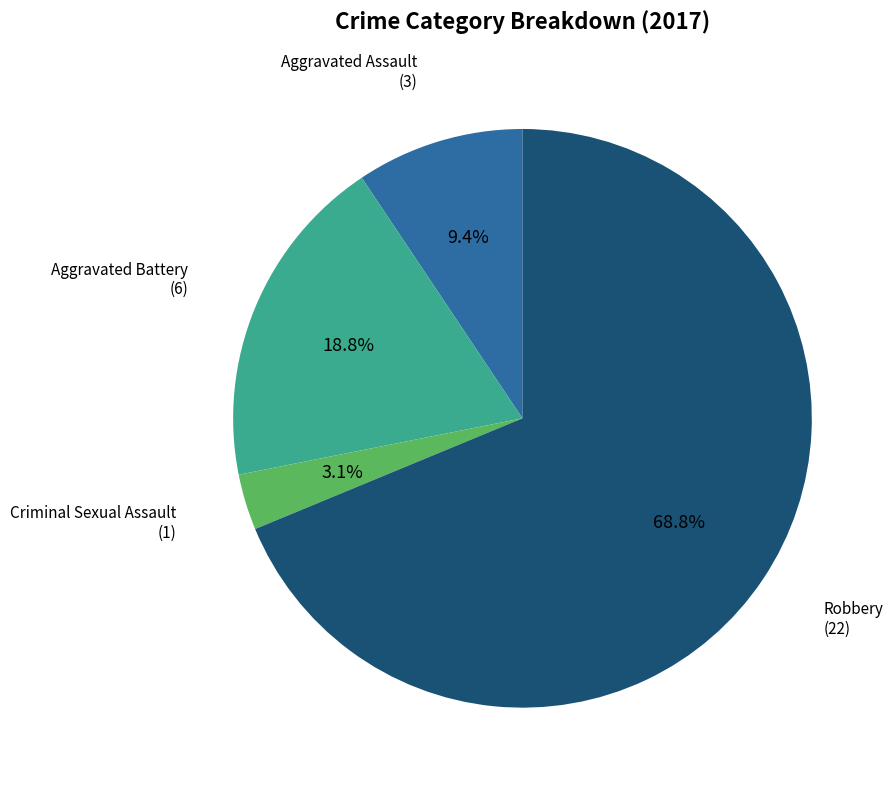

Count the number of slices in the pie.

4